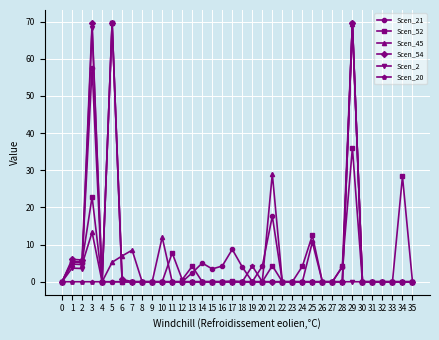

How many data points does each series have?

36